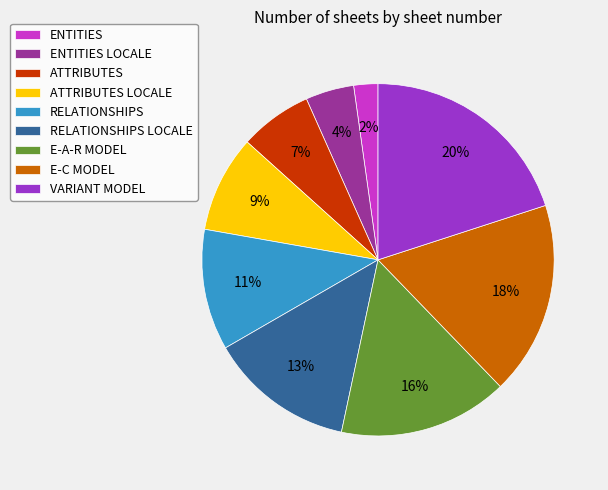

Approximately how many times larger is the value at ATTRIBUTES LOCALE compared to E-C MODEL?

0.5